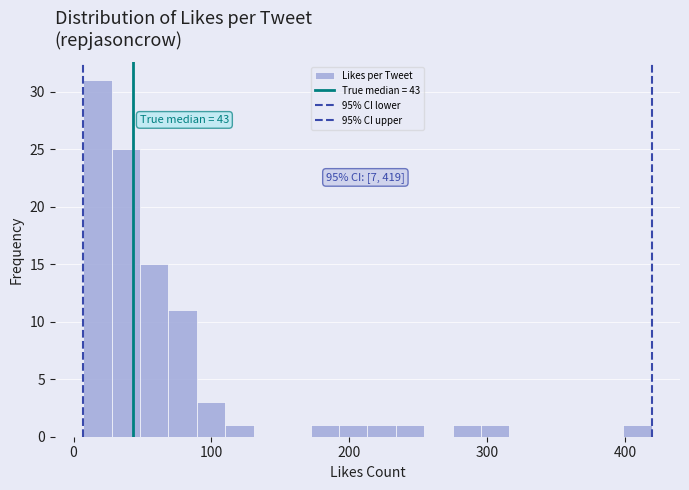

Around what value on the x-axis is the tallest bar? Give the approximate position of its centre, as read against the axis.

20